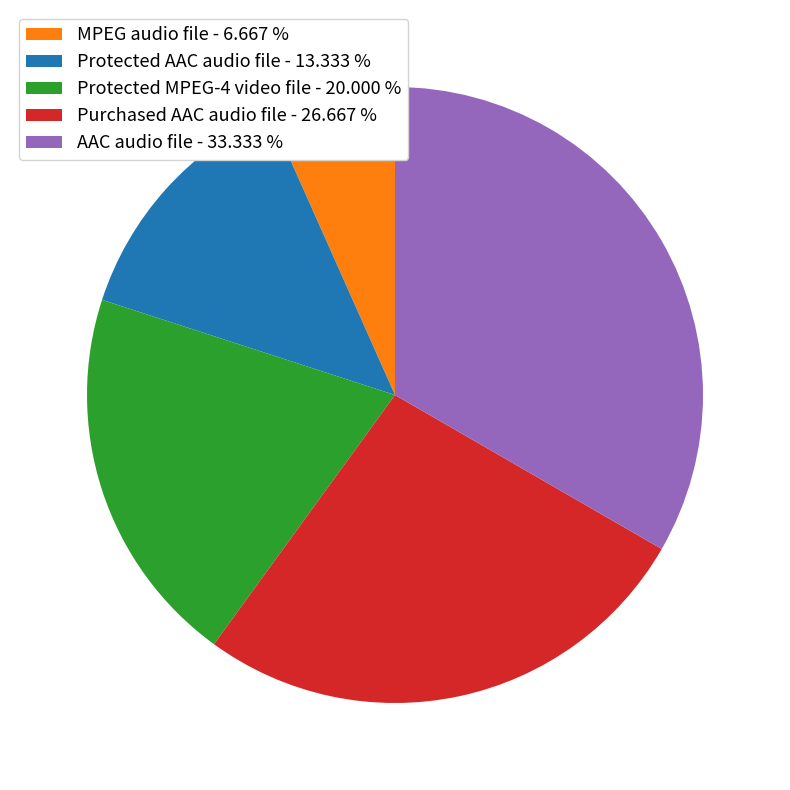

Is there a majority slice in this chart?

No